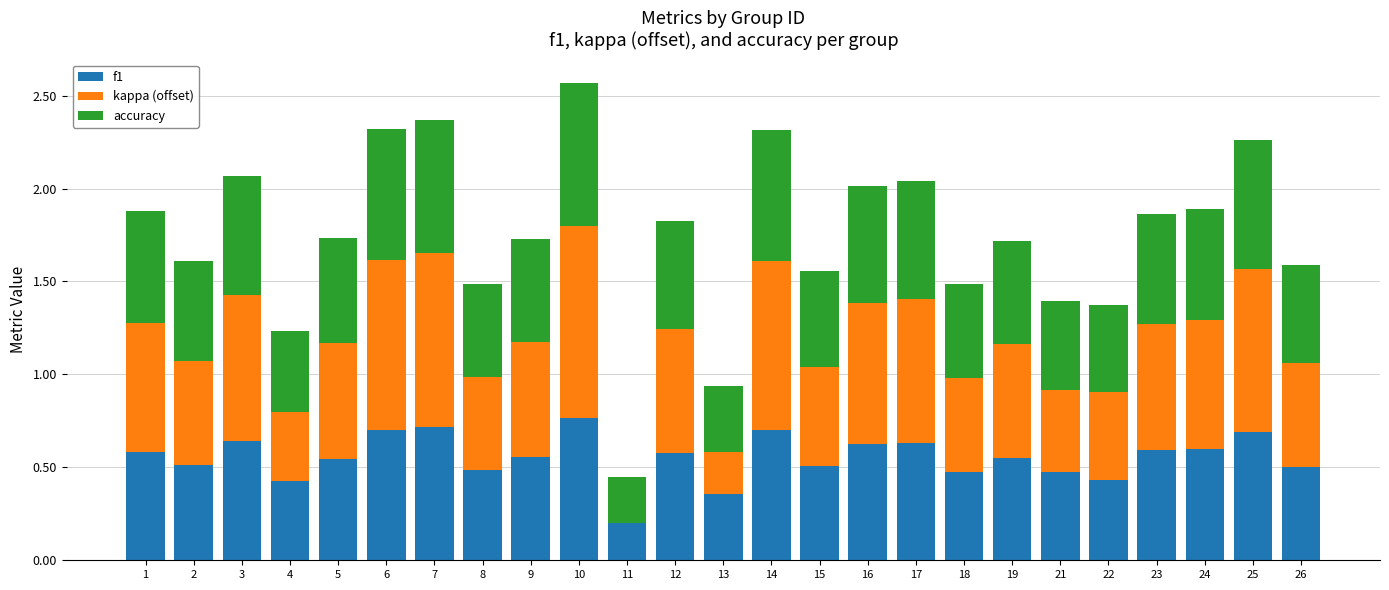

What is the sum of all f1 values?

13.8